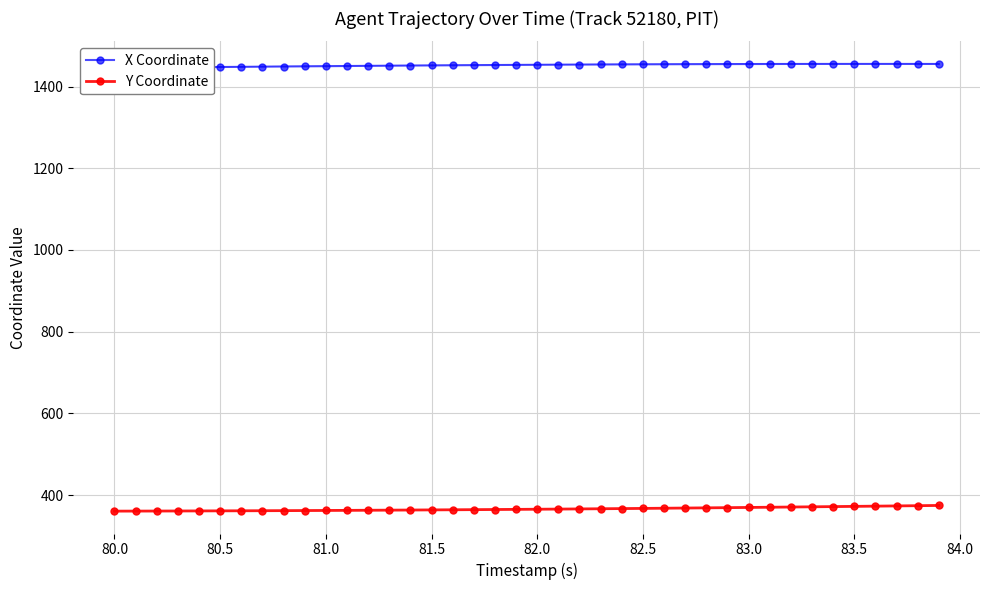

What is the lowest value of the Y Coordinate series?

360.6